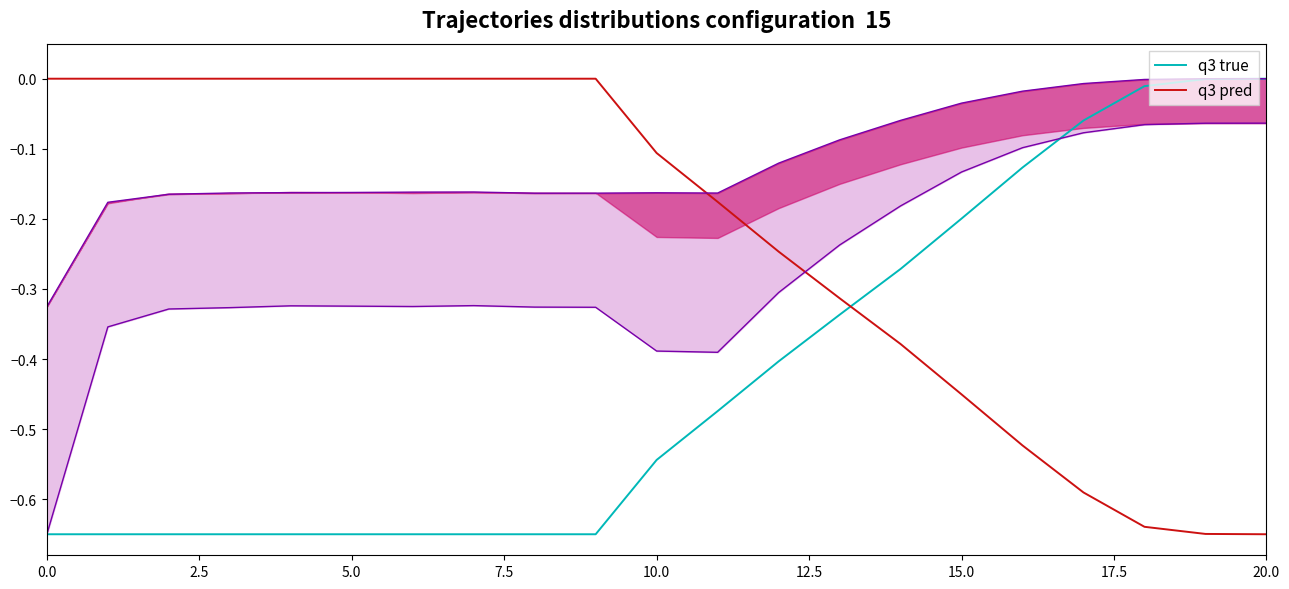

Between which two adjacent categories do q3 true and q3 pred first intersect?

13 and 14